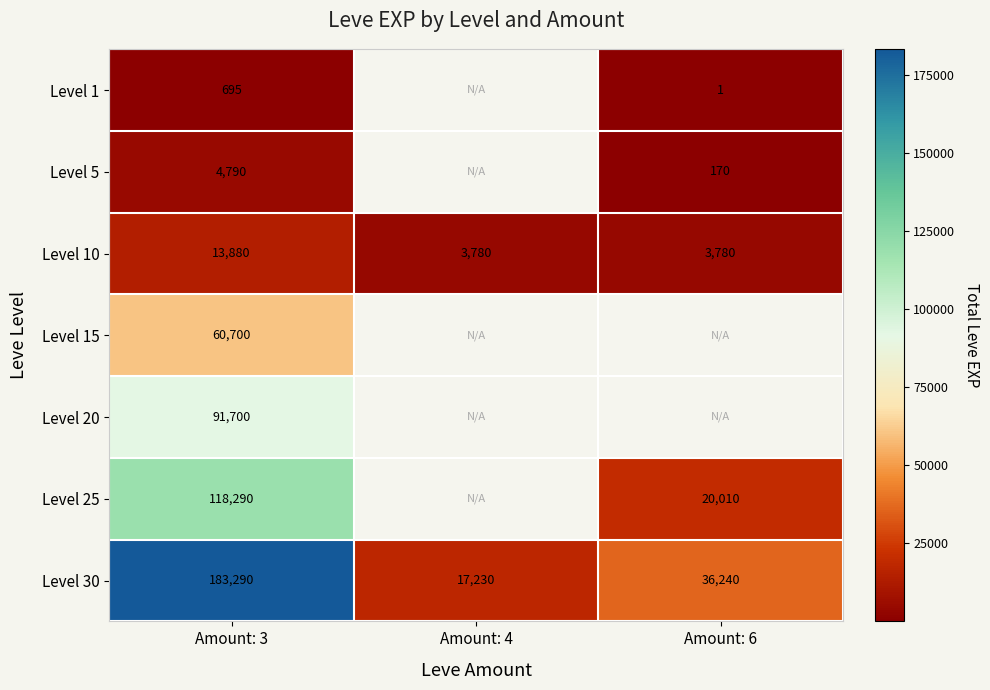

At how many categories does at least one series exceed 136766?

1